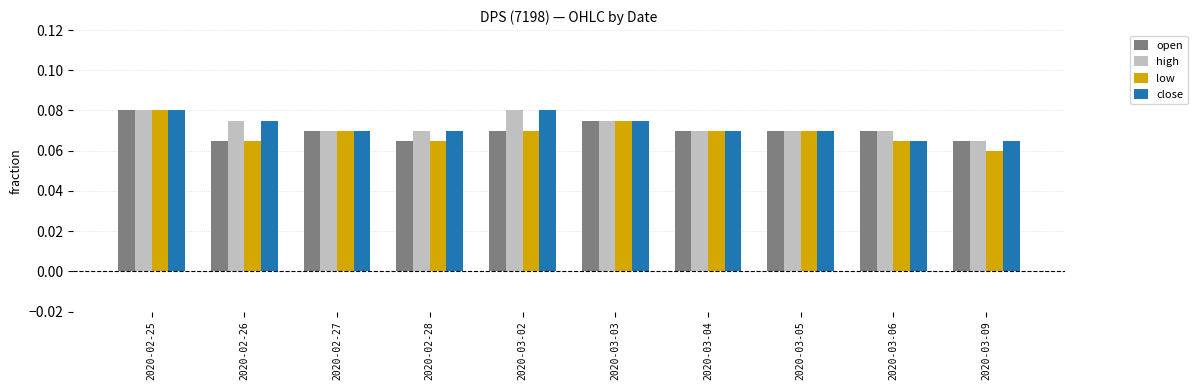

Which label corresponds to the smallest value in the chart?

2020-03-09